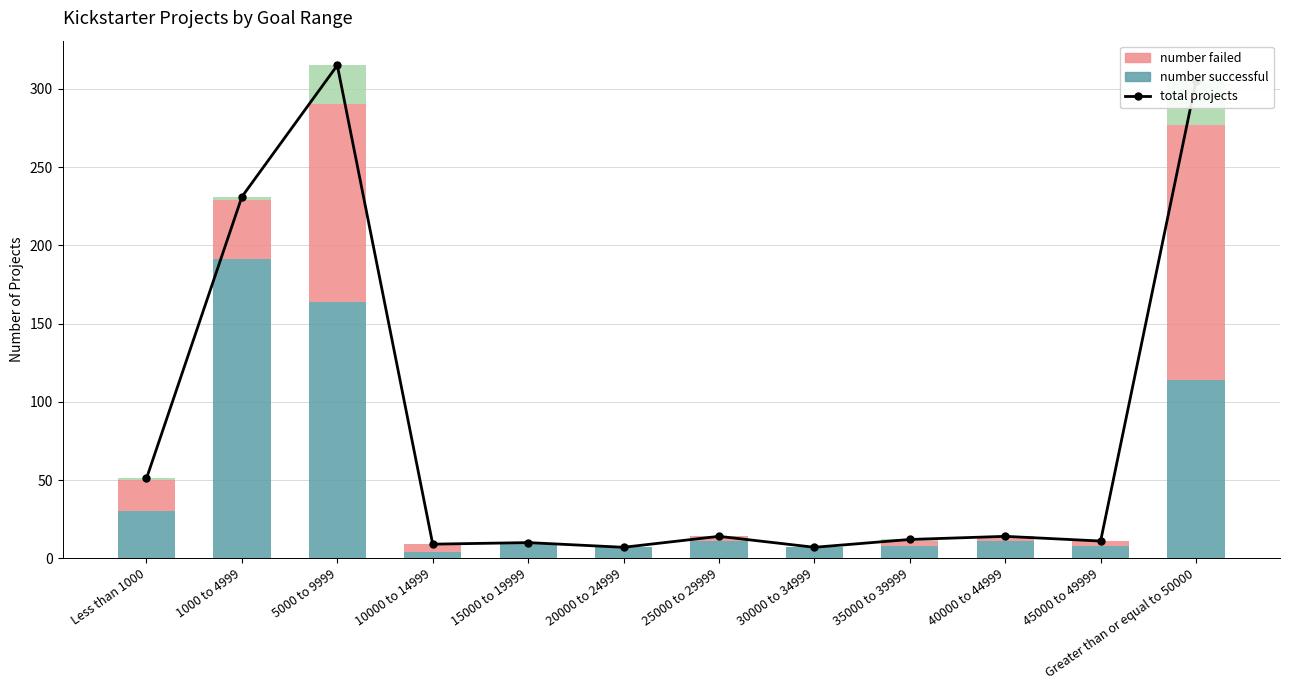

Rank the series at 1000 to 4999 from lowest to highest value.

number canceled, number failed, number successful, total projects